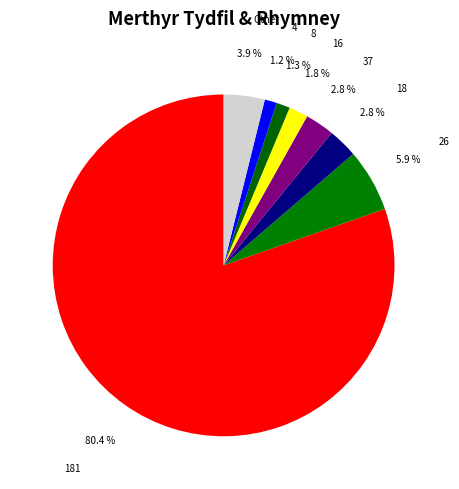

Between 4 and 37, which is larger?

37